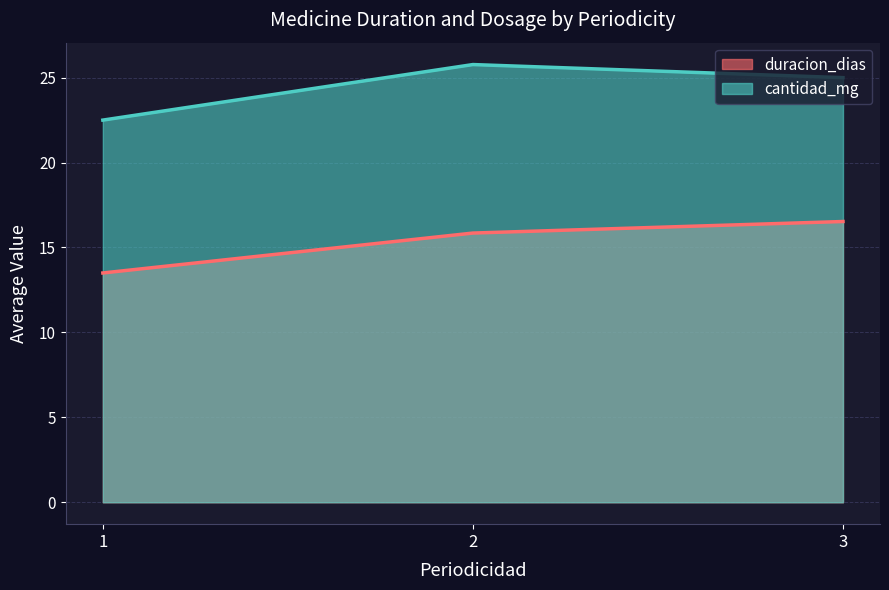

What is the value of the 3rd point from the left?

16.5